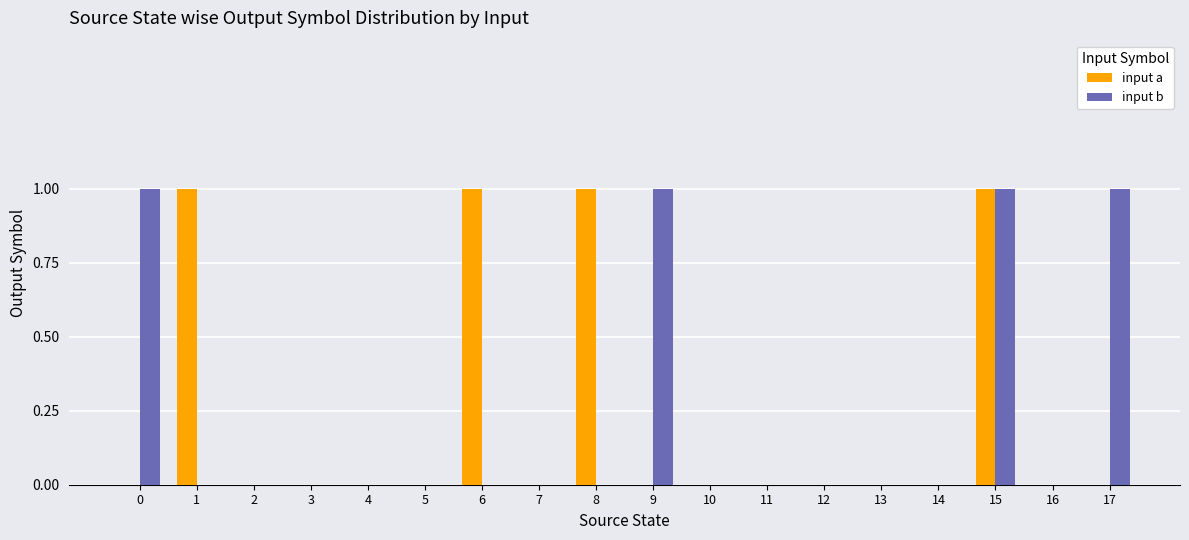

Is it true that input b equals 0 at 3?

True